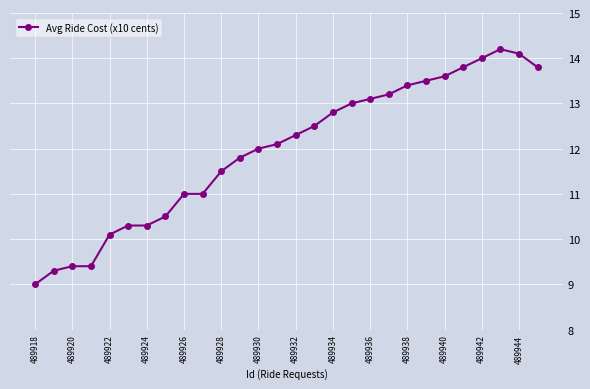

What is the value of the 22nd point from the left?

13.5